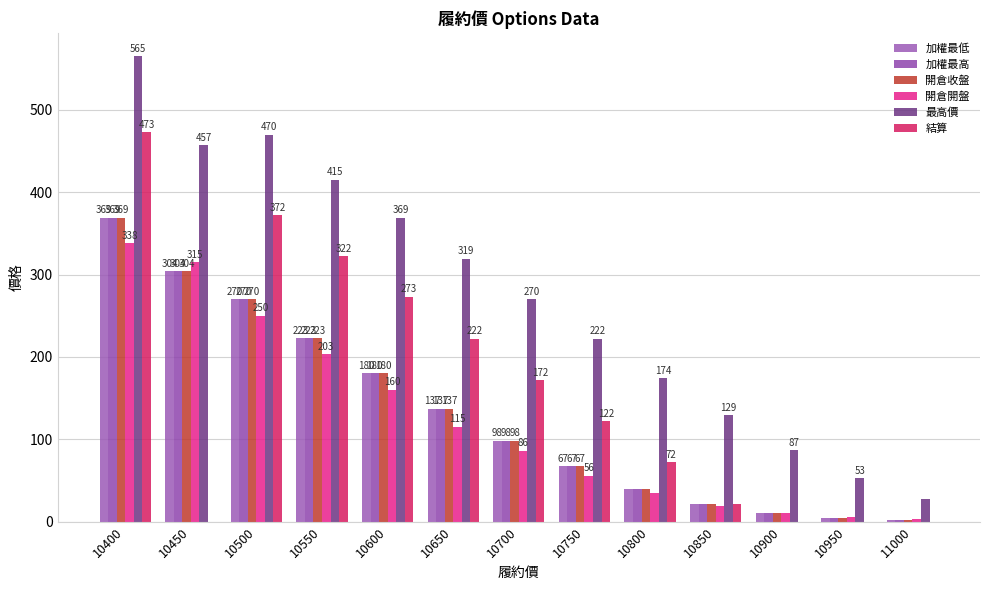

What is the difference between the second highest and minimum values in the 加權最低 series?

301.6